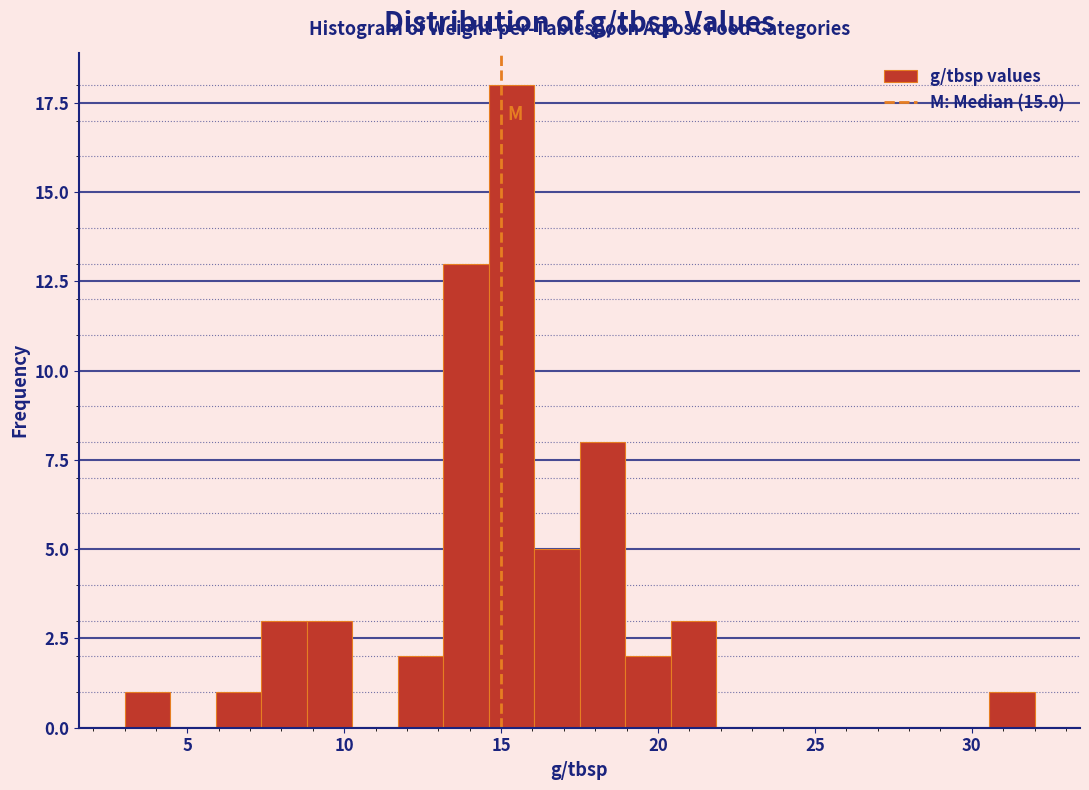

Around what value on the x-axis is the tallest bar? Give the approximate position of its centre, as read against the axis.

15.5